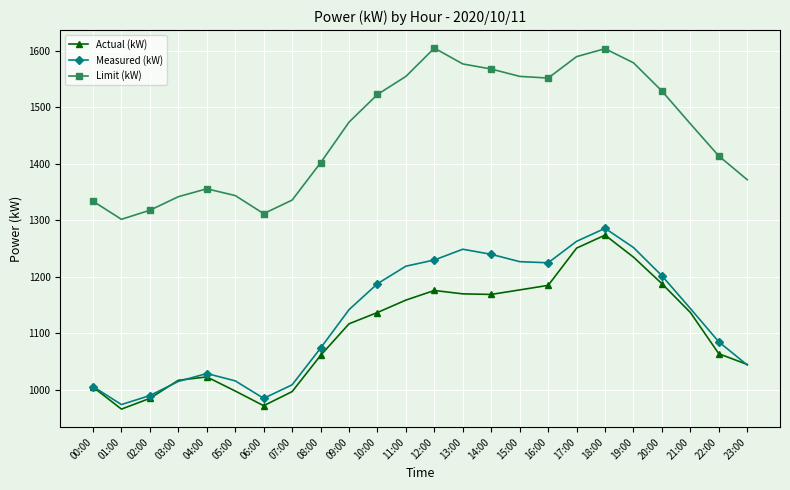

Which series changed the most between 07:00 and 23:00?

Actual (kW)